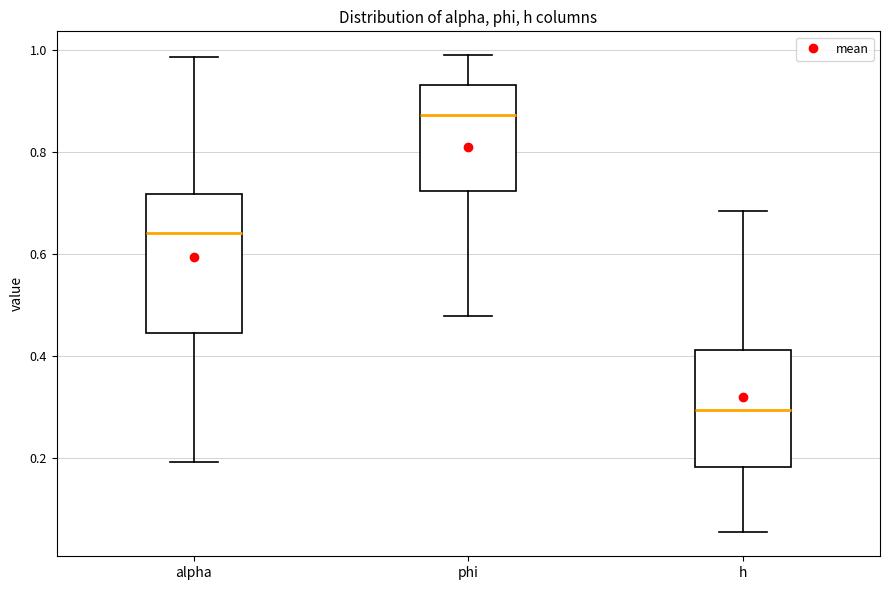

Reading left to right, transcribe this box plot: for each box, give where its median line is, the range the box spans, and where its two whiskers end, as read against the y-axis. The values are not printed on the chart, so give them approximately, as read against the axis.

alpha: median 0.64, box 0.44 to 0.72, whiskers 0.20 to 0.98
phi: median 0.88, box 0.72 to 0.94, whiskers 0.48 to 0.98
h: median 0.30, box 0.18 to 0.42, whiskers 0.06 to 0.68